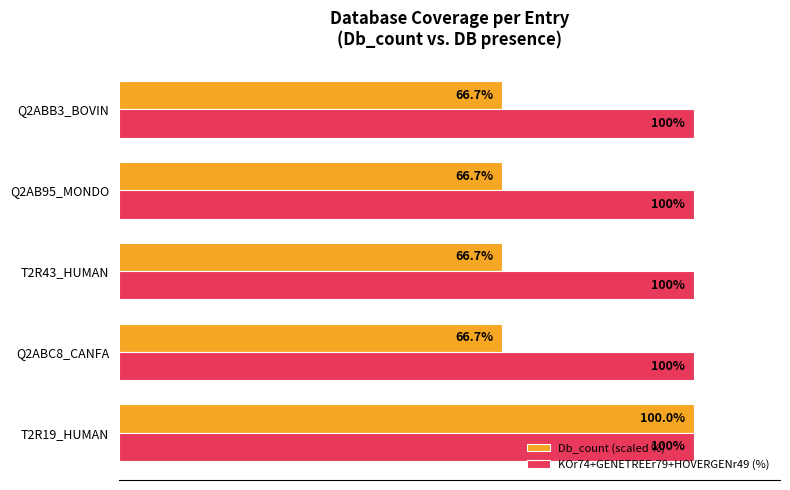

At which label does Db_count (scaled %) reach its peak?

T2R19_HUMAN